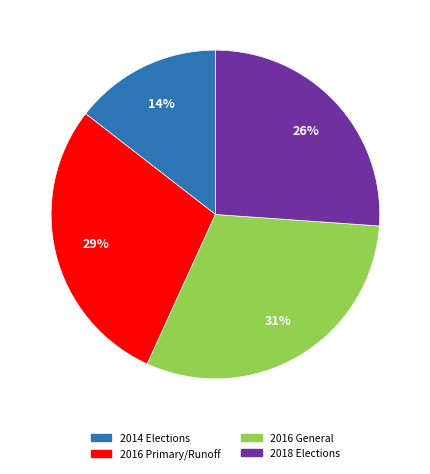

Is the sum of 2016 Primary/Runoff and 2018 Elections greater than half?

Yes